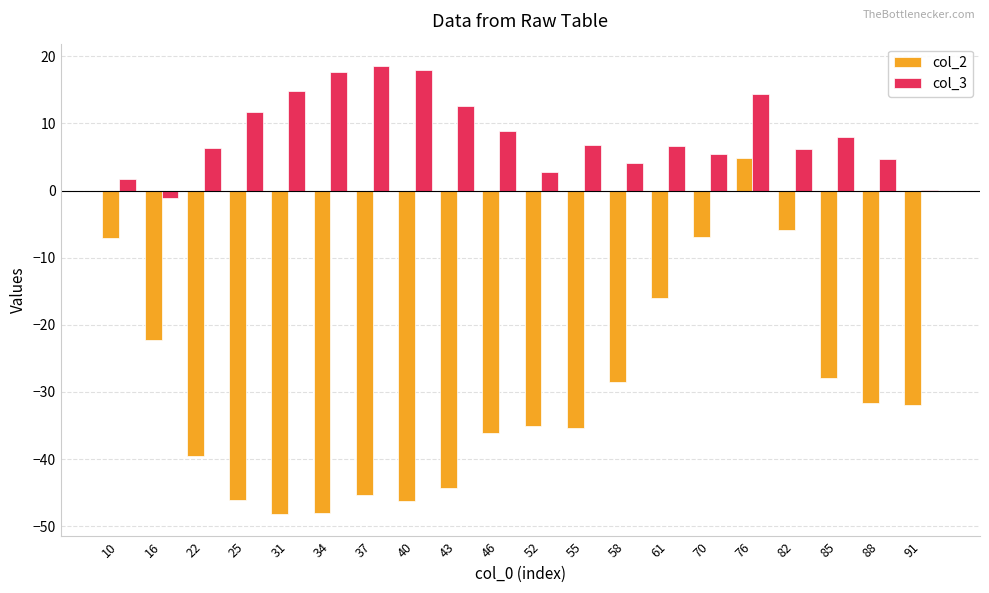

Are the bars horizontal?

No